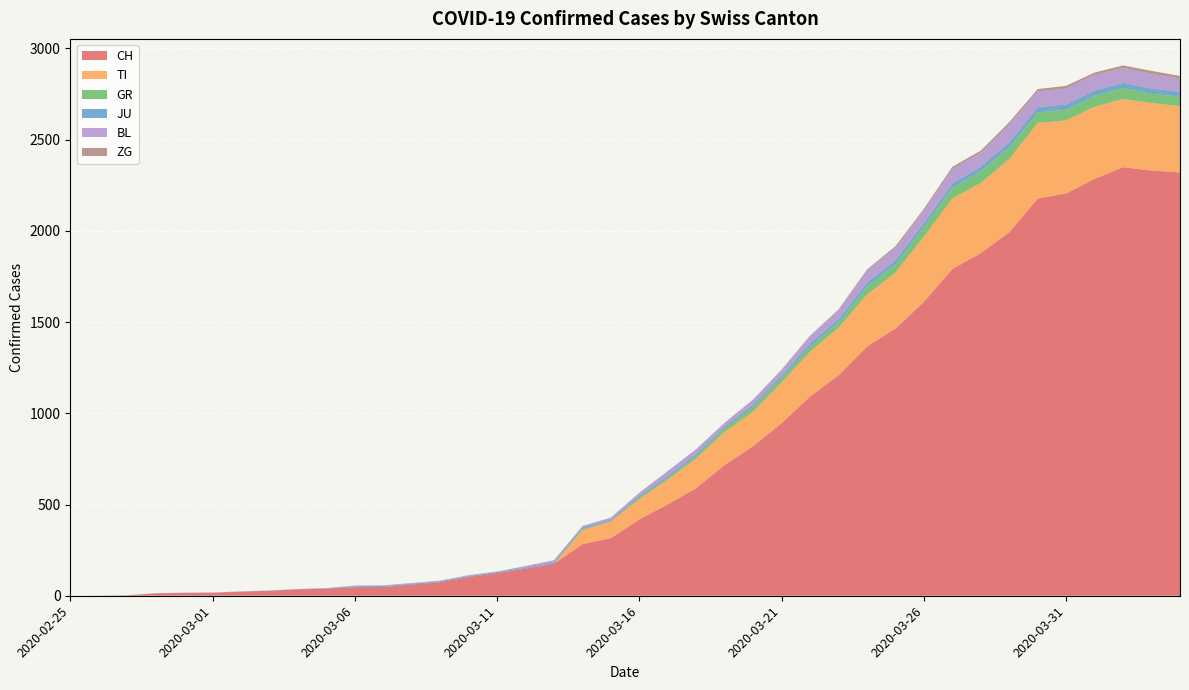

Reading left to right, transcribe all the data shown in this chart.

CH: 2020-02-25=0	2020-02-26=1	2020-02-27=2	2020-02-28=13	2020-02-29=15	2020-03-01=16	2020-03-02=22	2020-03-03=27	2020-03-04=35	2020-03-05=39	2020-03-06=47	2020-03-07=48	2020-03-08=61	2020-03-09=74	2020-03-10=103	2020-03-11=124	2020-03-12=148	2020-03-13=175	2020-03-14=283	2020-03-15=316	2020-03-16=418	2020-03-17=501	2020-03-18=590	2020-03-19=717	2020-03-20=820	2020-03-21=946	2020-03-22=1092	2020-03-23=1208	2020-03-24=1366	2020-03-25=1465	2020-03-26=1611	2020-03-27=1791	2020-03-28=1878	2020-03-29=1992	2020-03-30=2177	2020-03-31=2205	2020-04-01=2285	2020-04-02=2349	2020-04-03=2331	2020-04-04=2320
TI: 2020-02-25=0	2020-02-26=0	2020-02-27=0	2020-02-28=0	2020-02-29=0	2020-03-01=0	2020-03-02=0	2020-03-03=0	2020-03-04=0	2020-03-05=0	2020-03-06=0	2020-03-07=0	2020-03-08=0	2020-03-09=0	2020-03-10=0	2020-03-11=0	2020-03-12=0	2020-03-13=0	2020-03-14=77	2020-03-15=92	2020-03-16=112	2020-03-17=137	2020-03-18=163	2020-03-19=182	2020-03-20=190	2020-03-21=224	2020-03-22=246	2020-03-23=261	2020-03-24=285	2020-03-25=306	2020-03-26=358	2020-03-27=386	2020-03-28=385	2020-03-29=402	2020-03-30=415	2020-03-31=401	2020-04-01=396	2020-04-02=374	2020-04-03=370	2020-04-04=363
GR: 2020-02-25=0	2020-02-26=0	2020-02-27=0	2020-02-28=0	2020-02-29=0	2020-03-01=0	2020-03-02=0	2020-03-03=0	2020-03-04=0	2020-03-05=0	2020-03-06=0	2020-03-07=0	2020-03-08=0	2020-03-09=0	2020-03-10=0	2020-03-11=0	2020-03-12=0	2020-03-13=0	2020-03-14=6	2020-03-15=0	2020-03-16=9	2020-03-17=9	2020-03-18=13	2020-03-19=18	2020-03-20=24	2020-03-21=24	2020-03-22=27	2020-03-23=29	2020-03-24=43	2020-03-25=45	2020-03-26=52	2020-03-27=58	2020-03-28=63	2020-03-29=63	2020-03-30=58	2020-03-31=58	2020-04-01=59	2020-04-02=60	2020-04-03=51	2020-04-04=52
JU: 2020-02-25=0	2020-02-26=0	2020-02-27=1	2020-02-28=1	2020-02-29=1	2020-03-01=1	2020-03-02=1	2020-03-03=1	2020-03-04=1	2020-03-05=2	2020-03-06=5	2020-03-07=5	2020-03-08=5	2020-03-09=5	2020-03-10=5	2020-03-11=6	2020-03-12=6	2020-03-13=8	2020-03-14=8	2020-03-15=9	2020-03-16=9	2020-03-17=11	2020-03-18=11	2020-03-19=12	2020-03-20=14	2020-03-21=13	2020-03-22=18	2020-03-23=18	2020-03-24=22	2020-03-25=23	2020-03-26=22	2020-03-27=25	2020-03-28=27	2020-03-29=28	2020-03-30=28	2020-03-31=29	2020-04-01=29	2020-04-02=29	2020-04-03=28	2020-04-04=27
BL: 2020-02-25=0	2020-02-26=0	2020-02-27=0	2020-02-28=0	2020-02-29=1	2020-03-01=1	2020-03-02=1	2020-03-03=1	2020-03-04=1	2020-03-05=1	2020-03-06=4	2020-03-07=4	2020-03-08=4	2020-03-09=4	2020-03-10=5	2020-03-11=3	2020-03-12=9	2020-03-13=12	2020-03-14=8	2020-03-15=12	2020-03-16=17	2020-03-17=26	2020-03-18=27	2020-03-19=19	2020-03-20=27	2020-03-21=30	2020-03-22=40	2020-03-23=51	2020-03-24=66	2020-03-25=68	2020-03-26=68	2020-03-27=79	2020-03-28=75	2020-03-29=99	2020-03-30=86	2020-03-31=88	2020-04-01=86	2020-04-02=81	2020-04-03=82	2020-04-04=73
ZG: 2020-02-25=0	2020-02-26=0	2020-02-27=0	2020-02-28=0	2020-02-29=0	2020-03-01=0	2020-03-02=0	2020-03-03=0	2020-03-04=0	2020-03-05=0	2020-03-06=0	2020-03-07=0	2020-03-08=0	2020-03-09=0	2020-03-10=0	2020-03-11=0	2020-03-12=0	2020-03-13=0	2020-03-14=0	2020-03-15=0	2020-03-16=0	2020-03-17=0	2020-03-18=0	2020-03-19=1	2020-03-20=1	2020-03-21=3	2020-03-22=3	2020-03-23=3	2020-03-24=6	2020-03-25=9	2020-03-26=10	2020-03-27=12	2020-03-28=12	2020-03-29=12	2020-03-30=13	2020-03-31=14	2020-04-01=13	2020-04-02=14	2020-04-03=15	2020-04-04=14